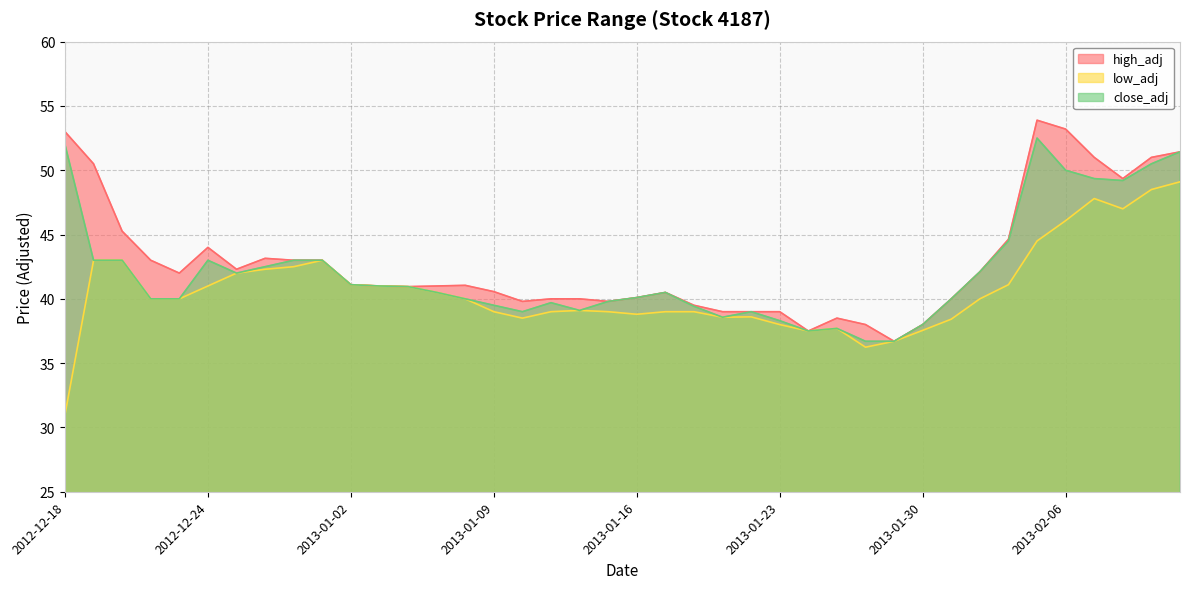

Reading left to right, transcribe all the data shown in this chart.

high_adj: 2012-12-18=53.0	2012-12-19=50.5	2012-12-20=45.3	2012-12-21=43.0	2012-12-22=42.0	2012-12-24=44.0	2012-12-25=42.3	2012-12-26=43.1	2012-12-27=43.0	2012-12-28=43.0	2013-01-02=41.1	2013-01-03=41.0	2013-01-04=41.0	2013-01-07=41.0	2013-01-08=41.0	2013-01-09=40.6	2013-01-10=39.8	2013-01-11=40.0	2013-01-14=40.0	2013-01-15=39.8	2013-01-16=40.1	2013-01-17=40.5	2013-01-18=39.5	2013-01-21=39.0	2013-01-22=39.0	2013-01-23=39.0	2013-01-24=37.5	2013-01-25=38.5	2013-01-28=38.0	2013-01-29=36.7	2013-01-30=38.0	2013-01-31=40.0	2013-02-01=42.1	2013-02-04=44.6	2013-02-05=53.9	2013-02-06=53.2	2013-02-18=51.0	2013-02-19=49.4	2013-02-20=51.0	2013-02-21=51.4
low_adj: 2012-12-18=31.0	2012-12-19=43.0	2012-12-20=43.0	2012-12-21=40.0	2012-12-22=40.0	2012-12-24=41.0	2012-12-25=42.0	2012-12-26=42.3	2012-12-27=42.5	2012-12-28=43.0	2013-01-02=41.1	2013-01-03=41.0	2013-01-04=41.0	2013-01-07=40.5	2013-01-08=40.0	2013-01-09=39.0	2013-01-10=38.5	2013-01-11=39.0	2013-01-14=39.1	2013-01-15=39.0	2013-01-16=38.8	2013-01-17=39.0	2013-01-18=39.0	2013-01-21=38.6	2013-01-22=38.6	2013-01-23=38.0	2013-01-24=37.5	2013-01-25=37.7	2013-01-28=36.2	2013-01-29=36.7	2013-01-30=37.5	2013-01-31=38.4	2013-02-01=40.0	2013-02-04=41.1	2013-02-05=44.5	2013-02-06=46.1	2013-02-18=47.8	2013-02-19=47.0	2013-02-20=48.5	2013-02-21=49.1
close_adj: 2012-12-18=52.0	2012-12-19=43.0	2012-12-20=43.0	2012-12-21=40.0	2012-12-22=40.0	2012-12-24=43.0	2012-12-25=42.0	2012-12-26=42.5	2012-12-27=43.0	2012-12-28=43.0	2013-01-02=41.1	2013-01-03=41.0	2013-01-04=41.0	2013-01-07=40.5	2013-01-08=40.0	2013-01-09=39.5	2013-01-10=39.0	2013-01-11=39.7	2013-01-14=39.1	2013-01-15=39.8	2013-01-16=40.1	2013-01-17=40.5	2013-01-18=39.4	2013-01-21=38.6	2013-01-22=39.0	2013-01-23=38.3	2013-01-24=37.5	2013-01-25=37.7	2013-01-28=36.7	2013-01-29=36.7	2013-01-30=38.0	2013-01-31=40.0	2013-02-01=42.1	2013-02-04=44.5	2013-02-05=52.5	2013-02-06=50.0	2013-02-18=49.4	2013-02-19=49.2	2013-02-20=50.5	2013-02-21=51.4